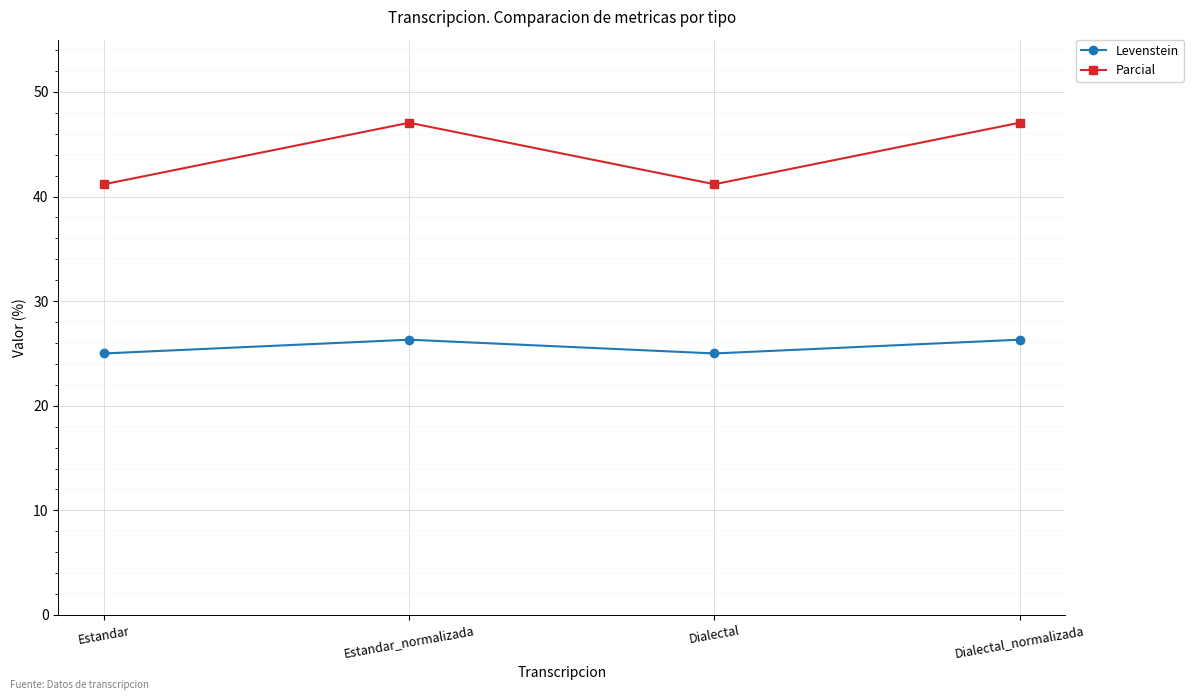

How many categories are shown in the chart?

4